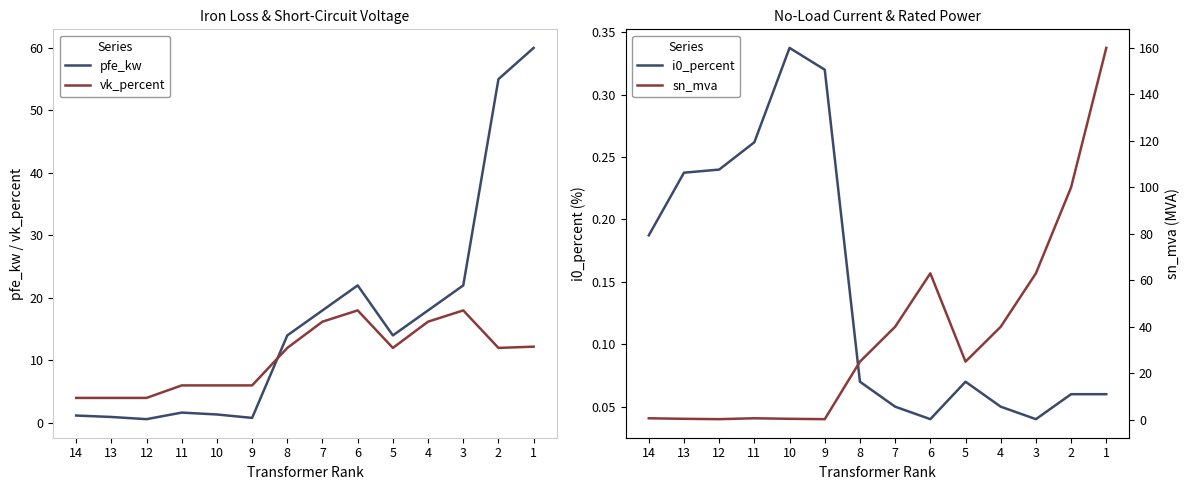

True or false: sn_mva has more than 2 interior local peaks.

False